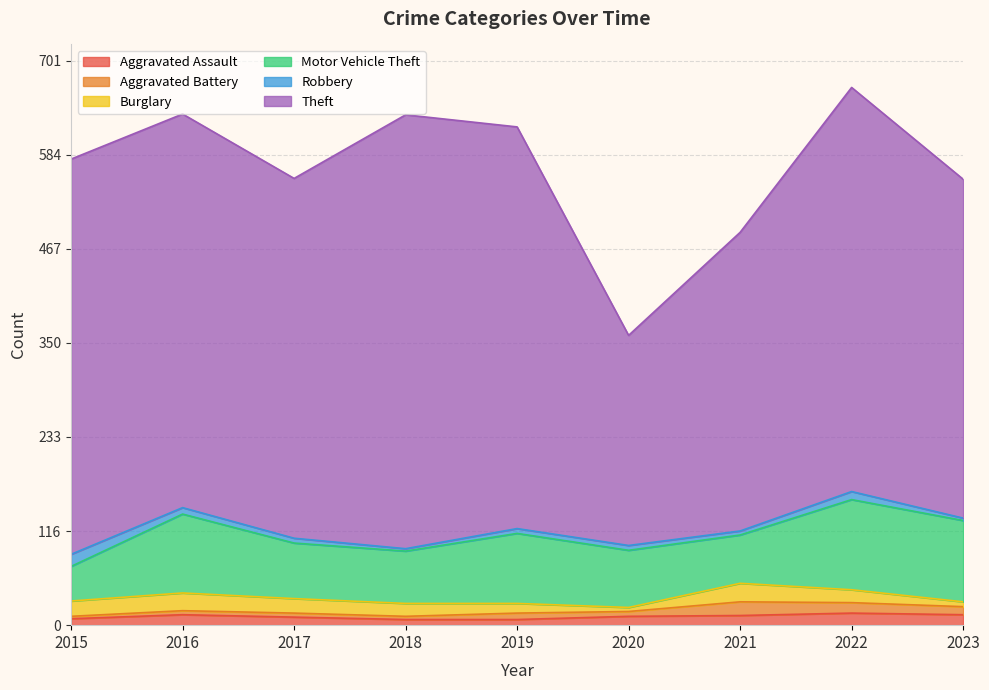

After their last crossing, which series has the higher values: Aggravated Battery or Robbery?

Aggravated Battery